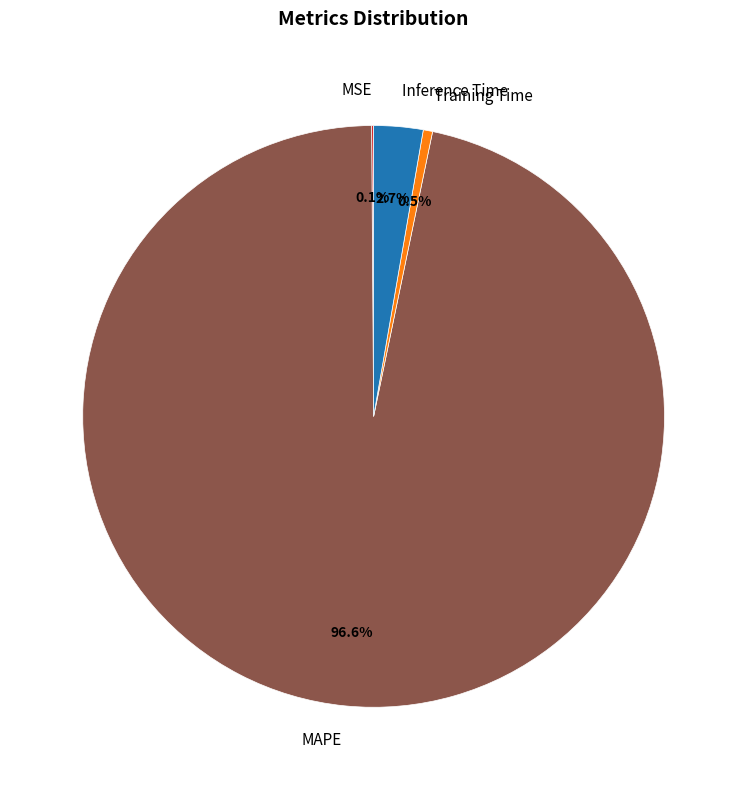

To the nearest percent, what percentage of the pie is Inference Time?

3%